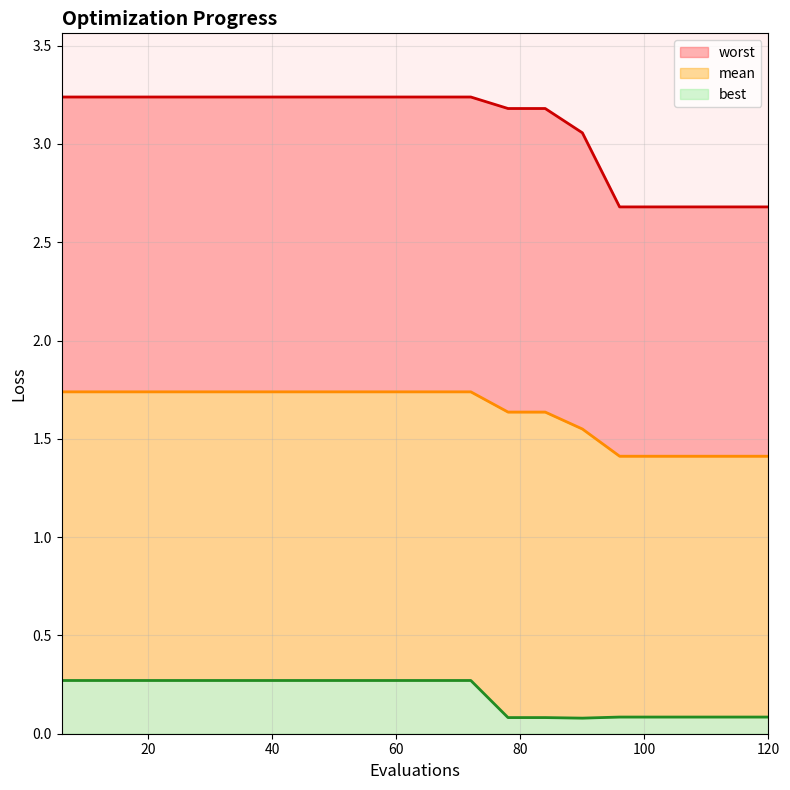

How many values in the worst series exceed 3?

15